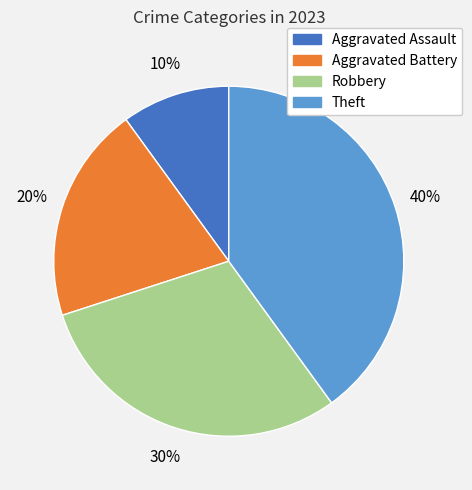

What percentage is the Aggravated Battery slice, to the nearest percent?

20%